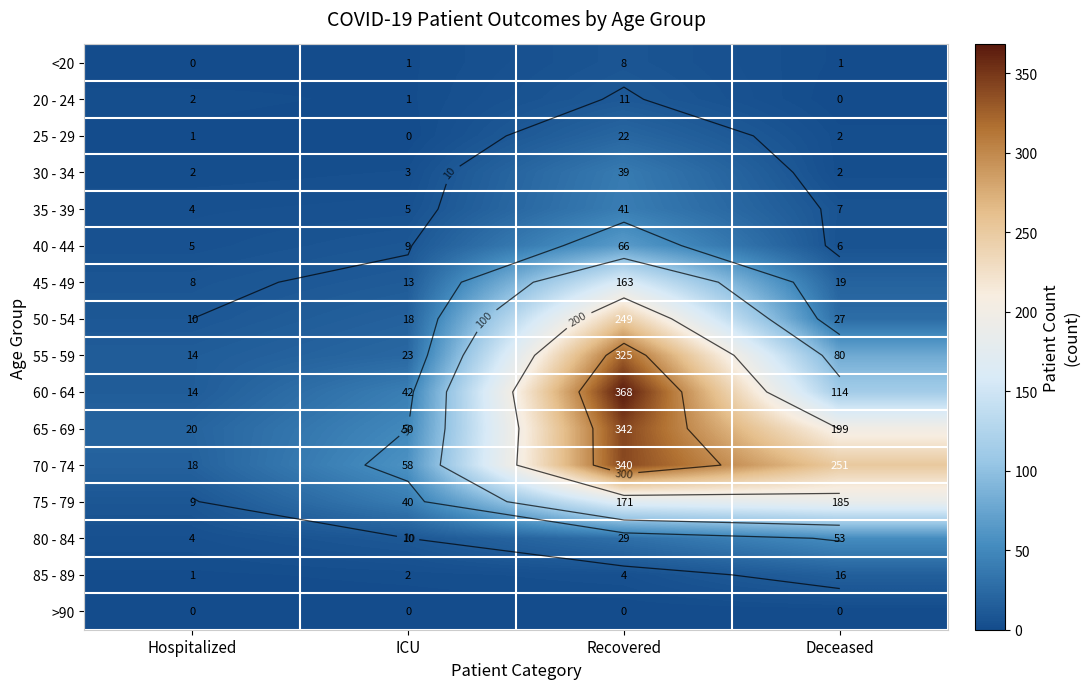

What is the maximum value for 35 - 39?

41